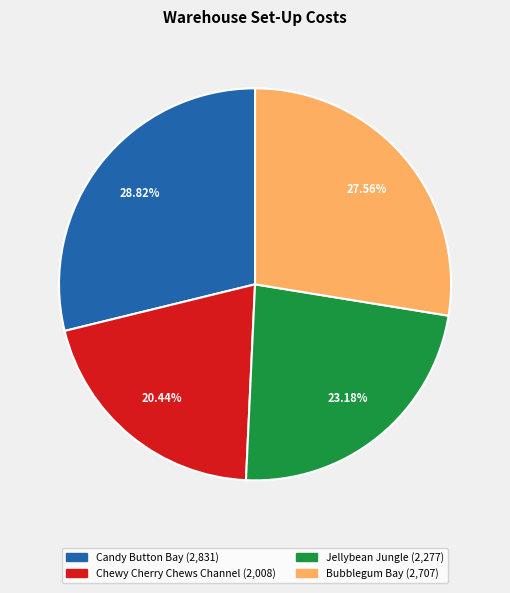

Is there any slice that represents more than half of the pie?

No